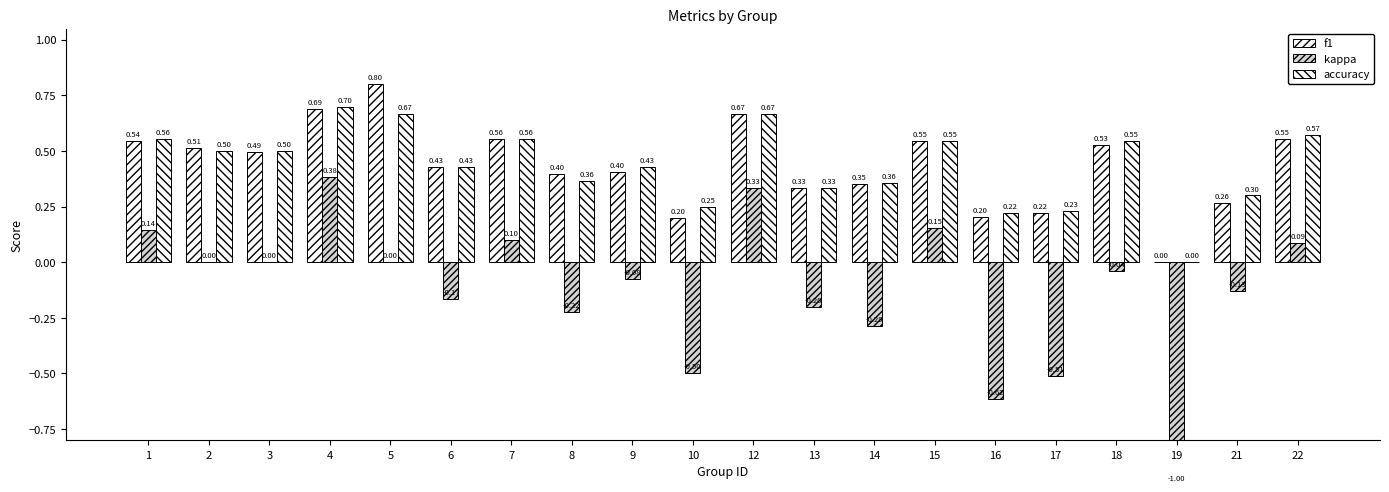

Reading right to left, list all the values displayed in this chart.

f1: 22=0.6	21=0.3	19=0.0	18=0.5	17=0.2	16=0.2	15=0.5	14=0.4	13=0.3	12=0.7	10=0.2	9=0.4	8=0.4	7=0.6	6=0.4	5=0.8	4=0.7	3=0.5	2=0.5	1=0.5
kappa: 22=0.1	21=-0.1	19=-1.0	18=-0.0	17=-0.5	16=-0.6	15=0.2	14=-0.3	13=-0.2	12=0.3	10=-0.5	9=-0.1	8=-0.2	7=0.1	6=-0.2	5=0.0	4=0.4	3=0.0	2=0.0	1=0.1
accuracy: 22=0.6	21=0.3	19=0.0	18=0.5	17=0.2	16=0.2	15=0.5	14=0.4	13=0.3	12=0.7	10=0.2	9=0.4	8=0.4	7=0.6	6=0.4	5=0.7	4=0.7	3=0.5	2=0.5	1=0.6